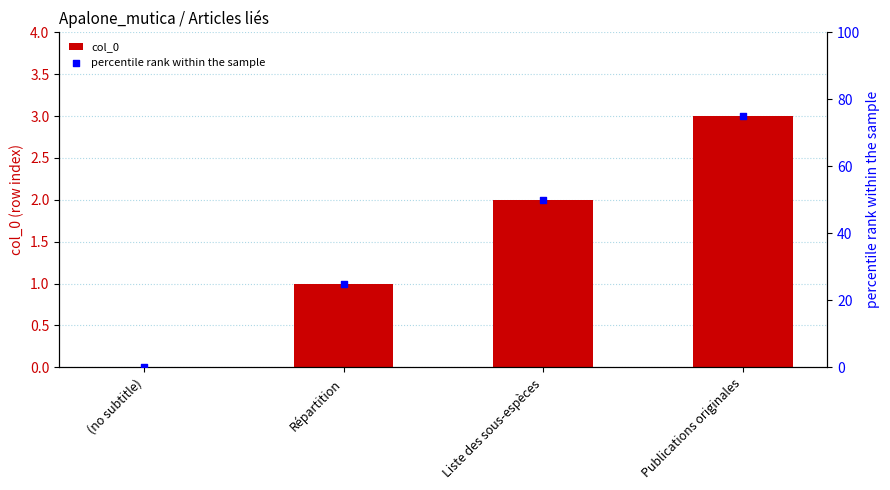

Which series has the widest spread of Y values?

percentile rank within the sample